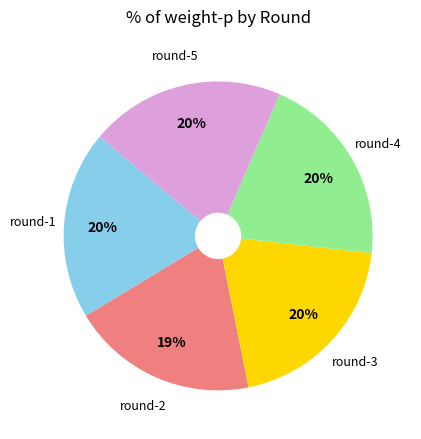

To the nearest percent, what is the difference between the largest and smallest slice percentages?

1%